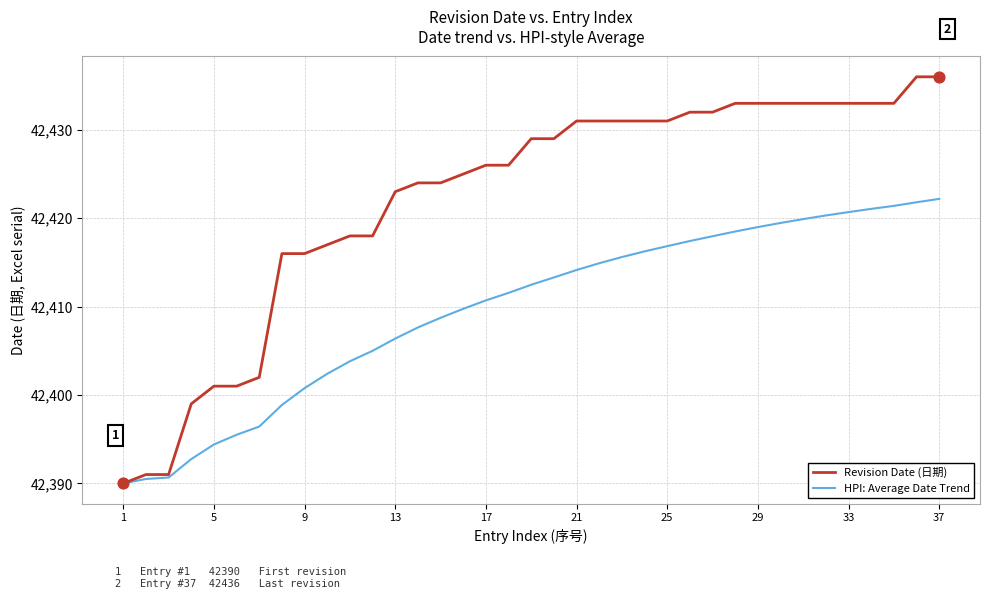

At how many categories does at least one series exceed 42407?

30